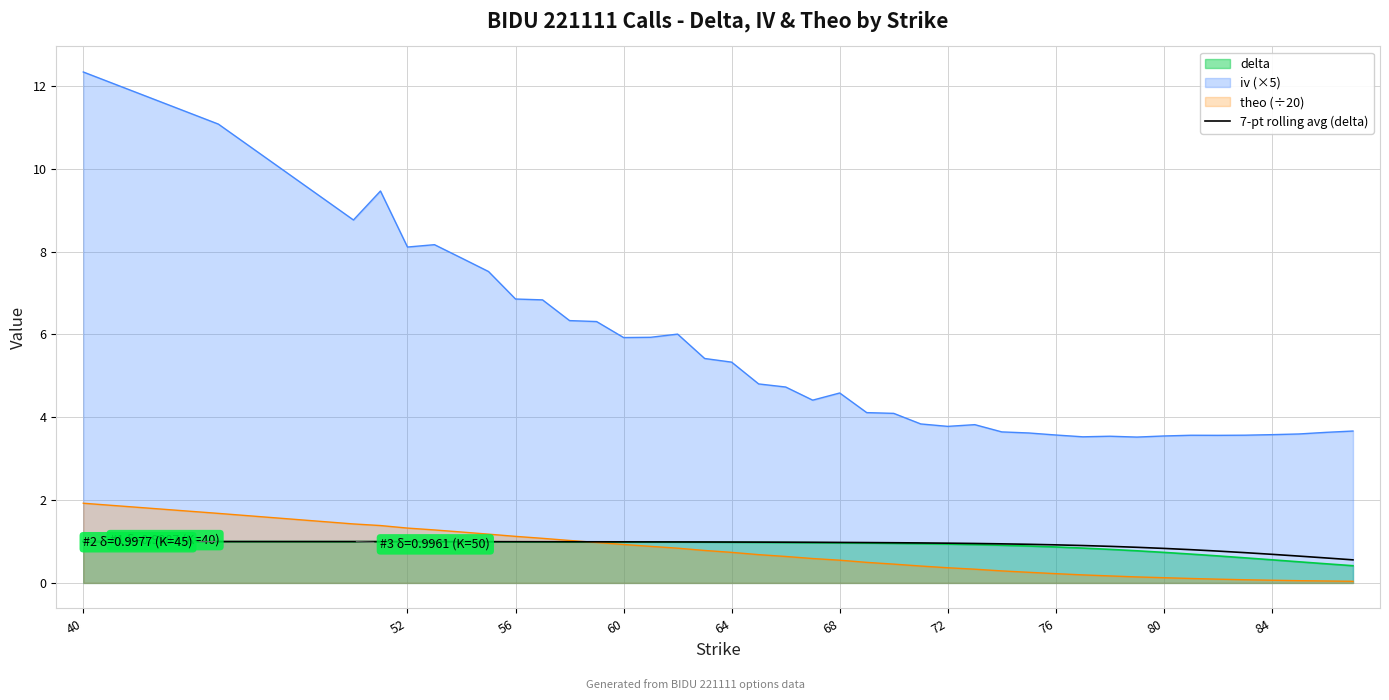

How many distinct data groups are displayed?

4